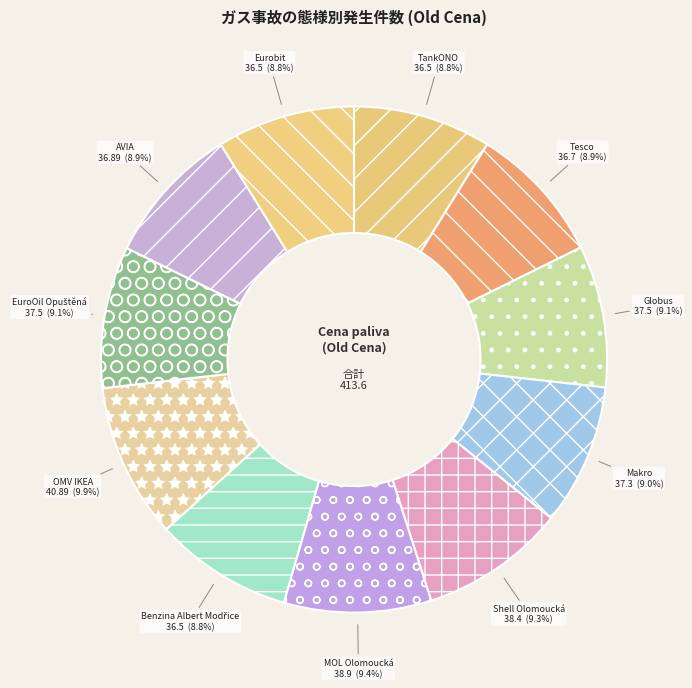

Approximately how many times larger is the value at AVIA compared to Globus?

1.0